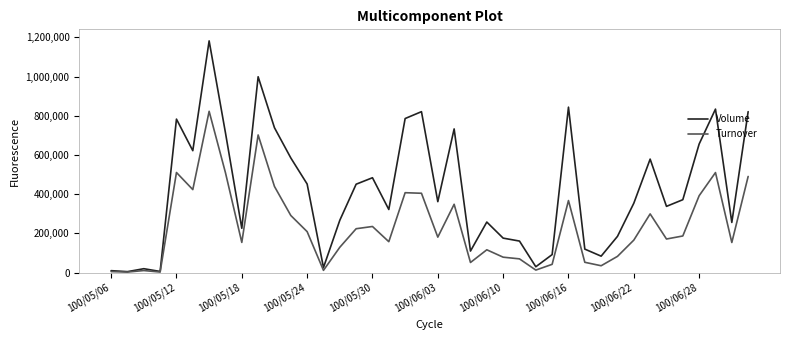

What are all the series names shown in the legend?

Volume, Turnover